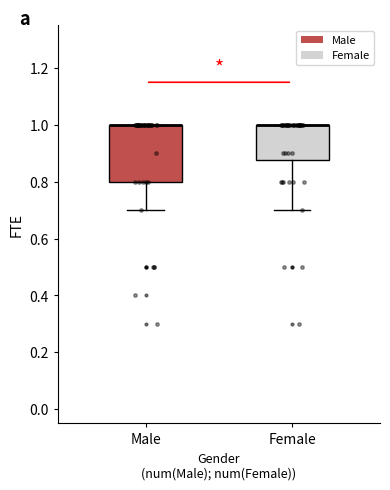

Where is the upper edge of the box for Female on the y-axis? The values are not printed on the chart, so give them approximately, as read against the axis.

1.00